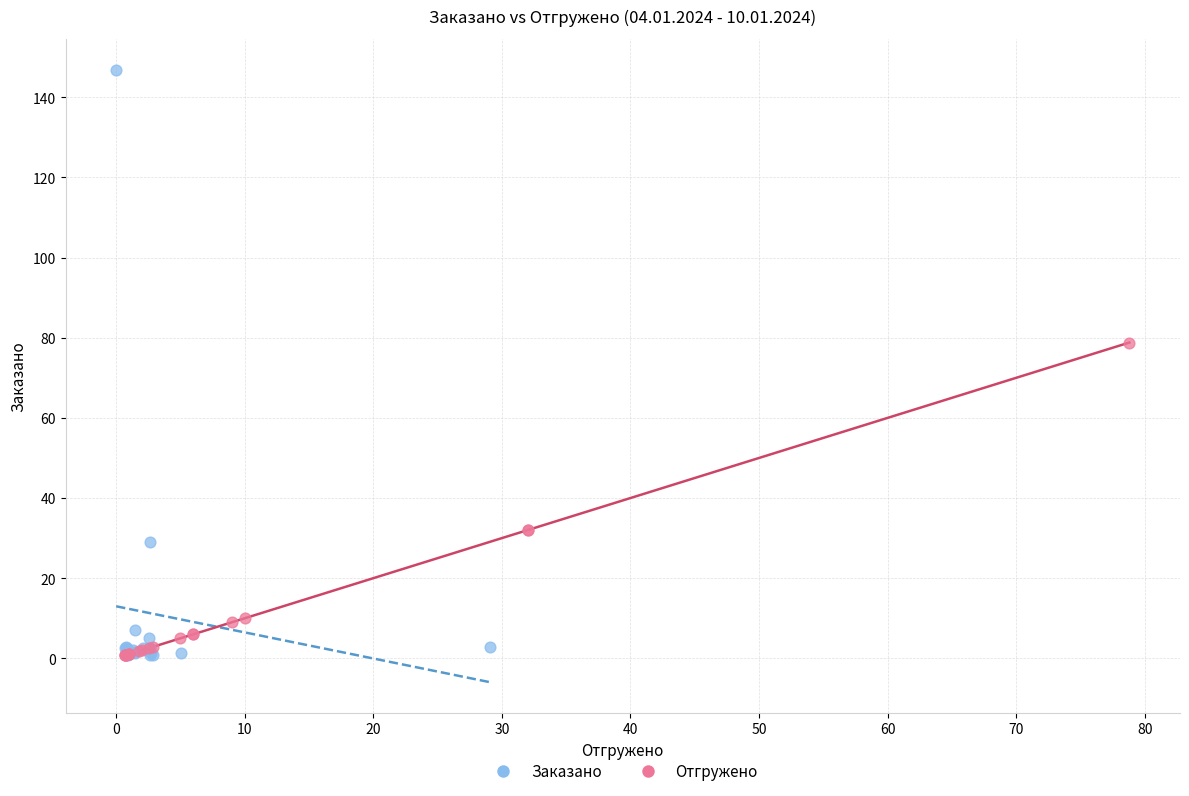

Which series has the widest spread of Y values?

Заказано